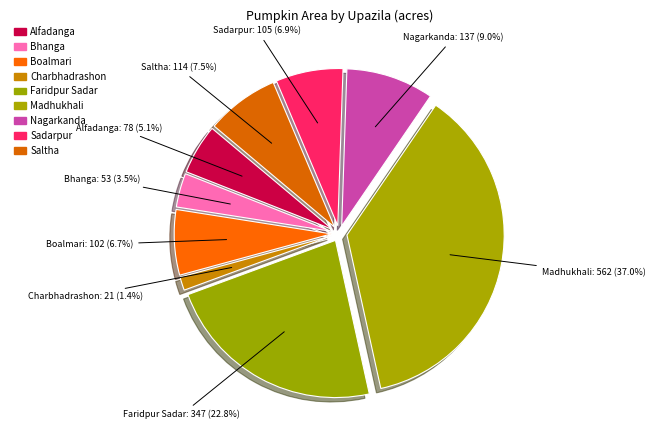

Rank the categories by value from lowest to highest.

Charbhadrashon, Bhanga, Alfadanga, Boalmari, Sadarpur, Saltha, Nagarkanda, Faridpur Sadar, Madhukhali